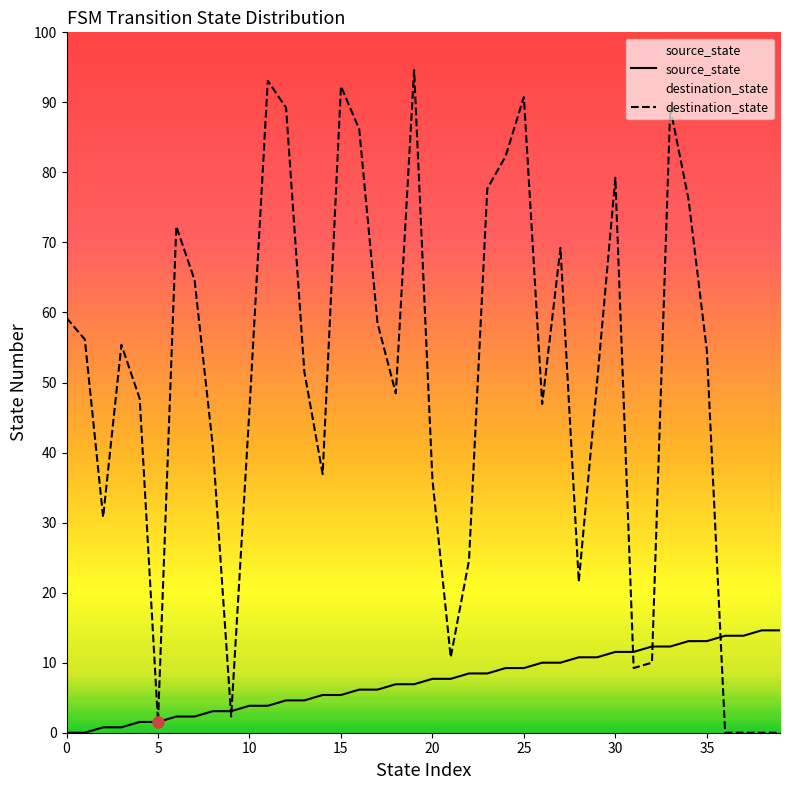

Which series reaches the maximum Y coordinate?

destination_state